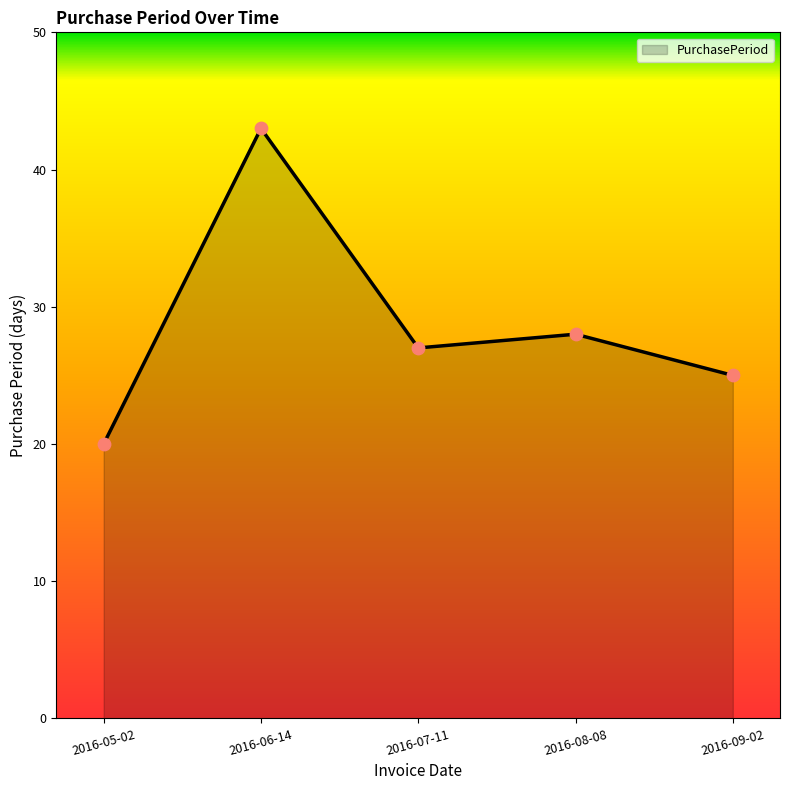

What is the ratio of the value at 2016-08-08 to the value at 2016-05-02?

1.4